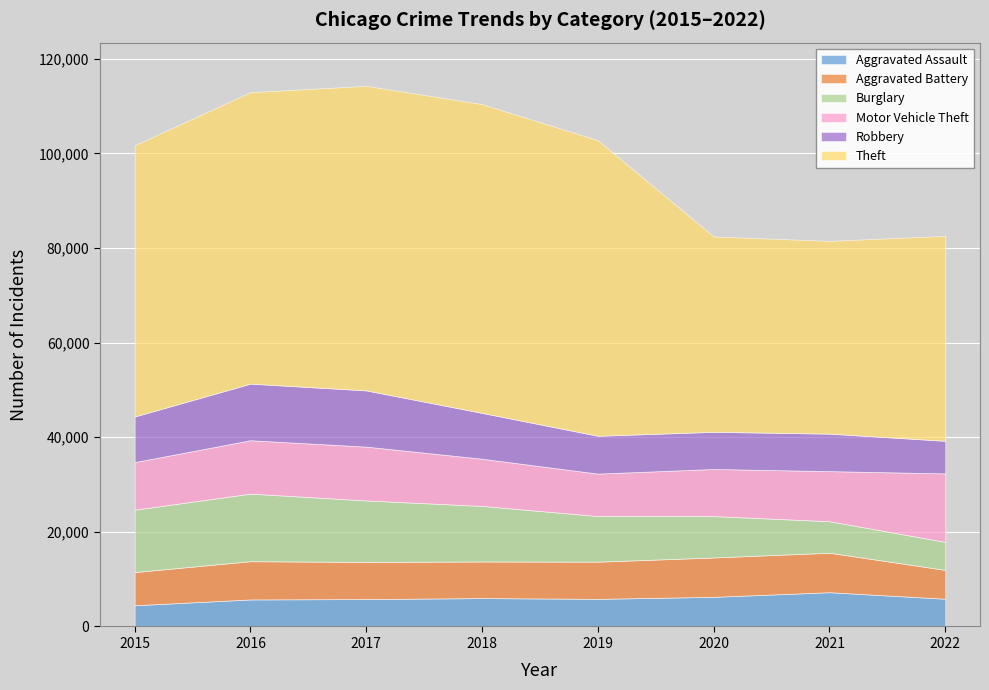

At which label is Motor Vehicle Theft closest to 11730?

2017